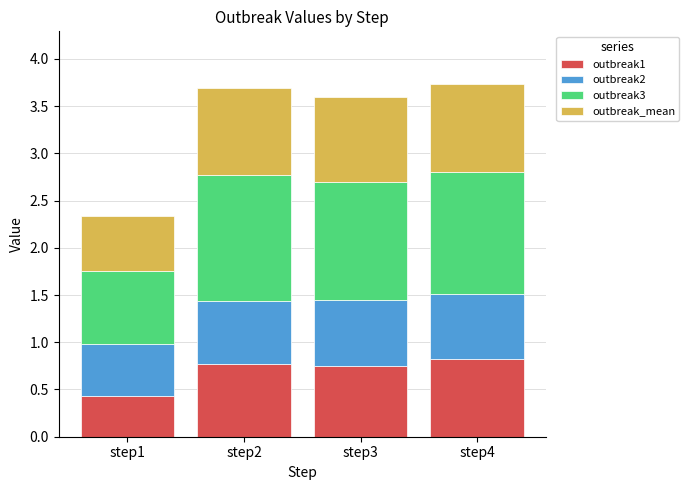

What is the total value across all series at step1?

2.3